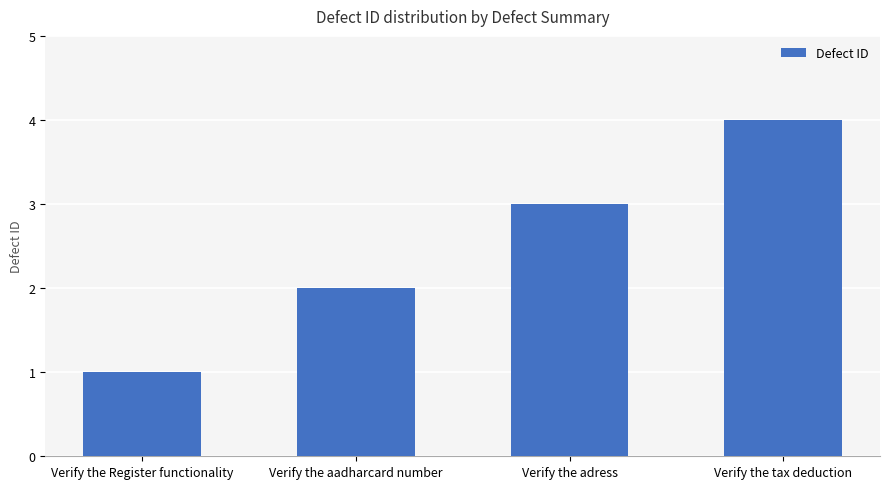

How many data points are less than 3?

2